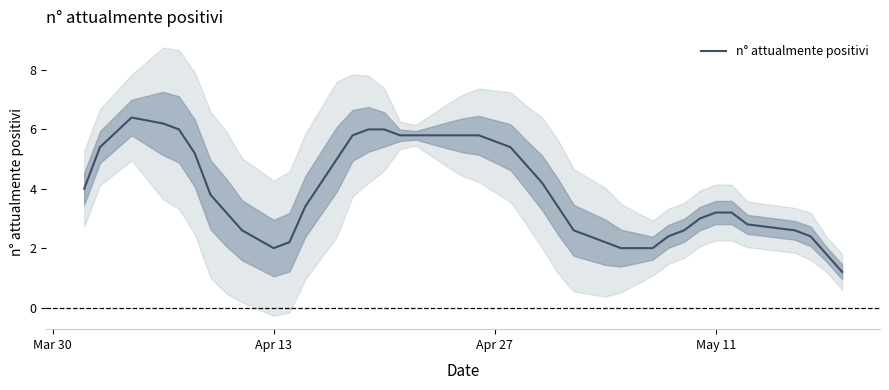

What is the maximum value for n° attualmente positivi?

6.4